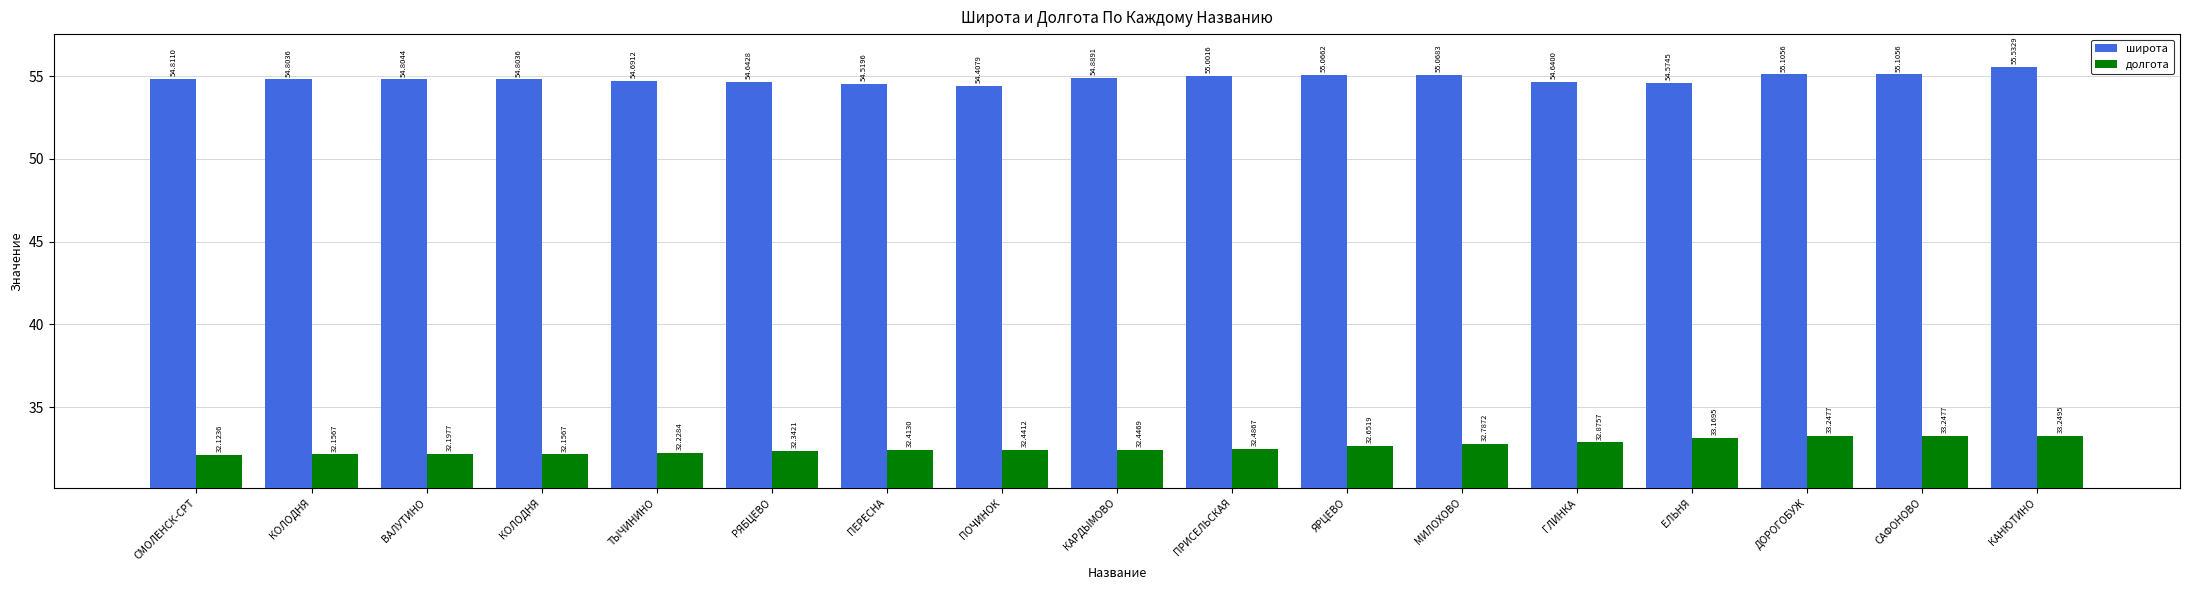

What is the difference between the second highest and minimum values in the долгота series?

1.1